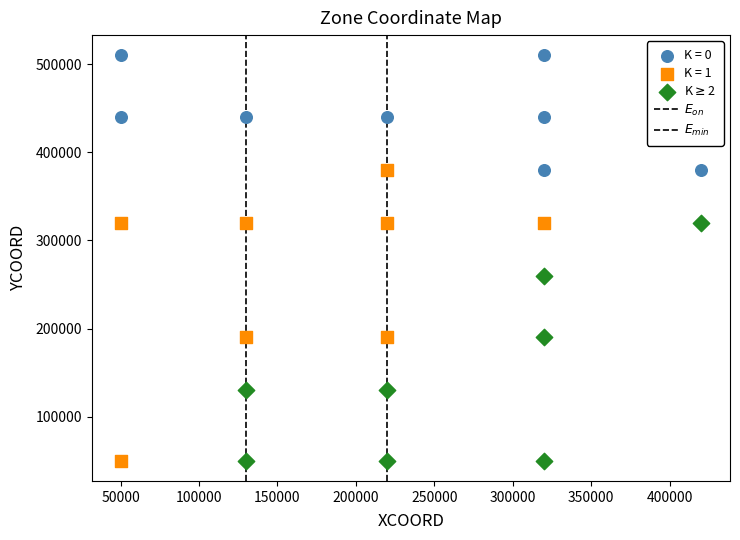

Which series has the largest Y range (max minus min)?

K = 1